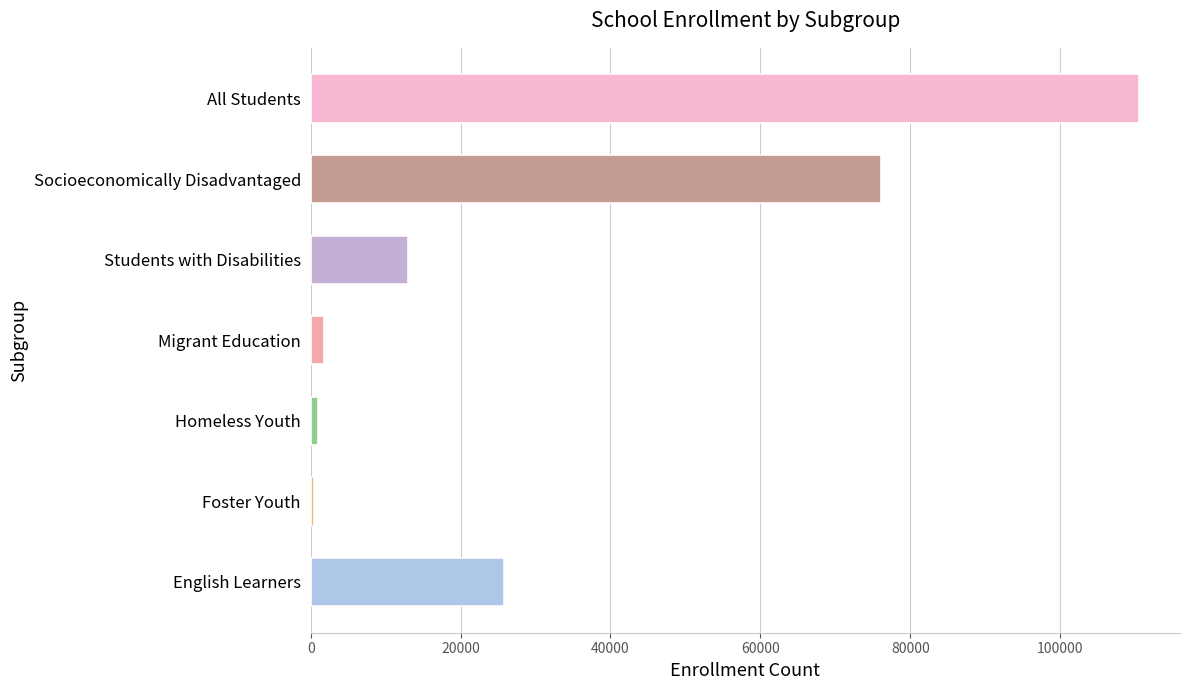

At which category does the chart reach its peak across all series?

All Students